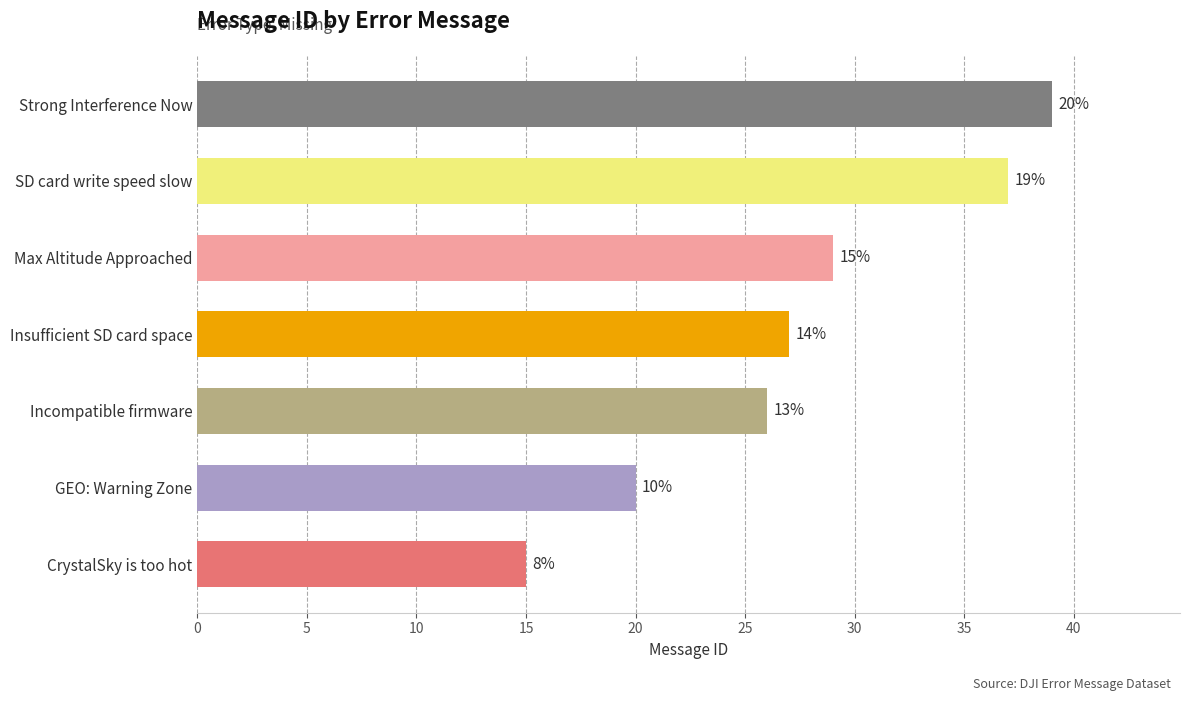

Are the bars horizontal?

Yes